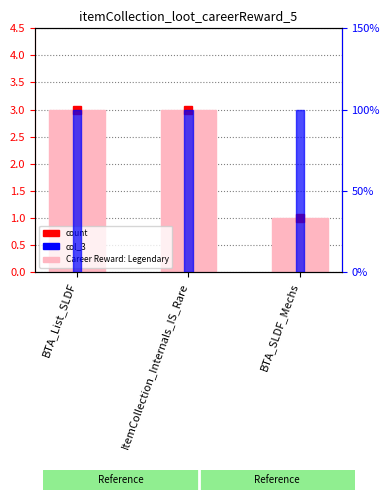

At which category is the sum across all series the highest?

BTA_List_SLDF